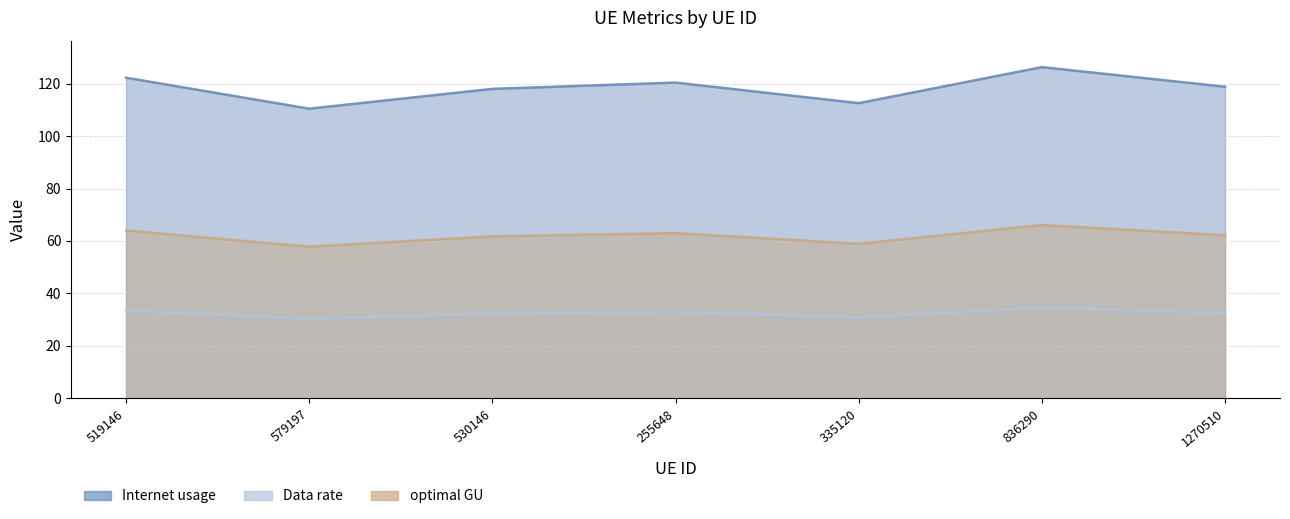

What position from the left is 335120?

5